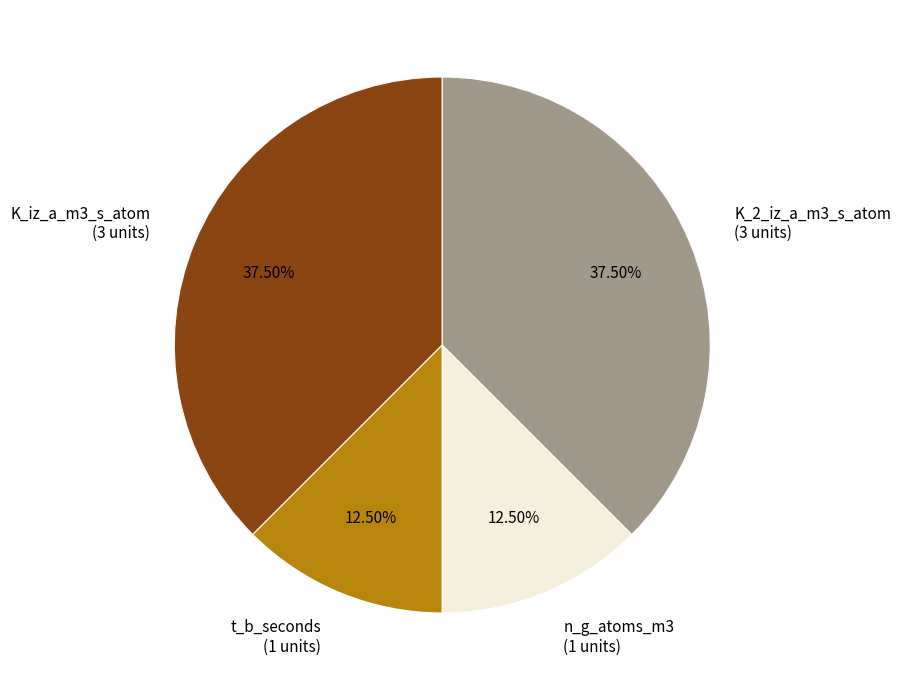

To the nearest percent, what is the combined percentage of t_b_seconds and K_iz_a_m3_s_atom?

50%